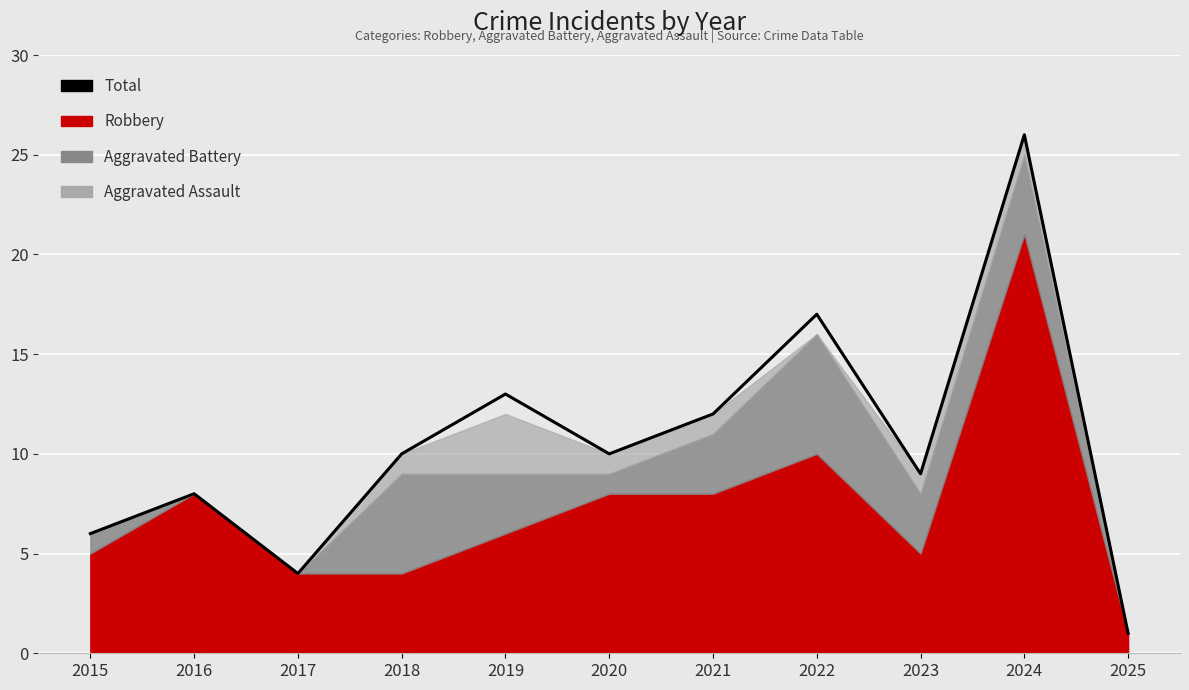

What is the average value?

11